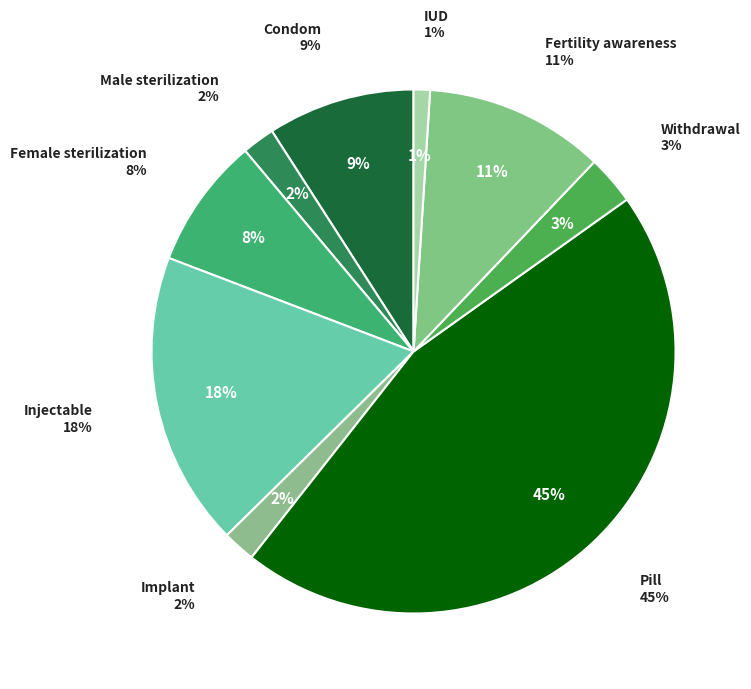

How many slices are in this pie chart?

9